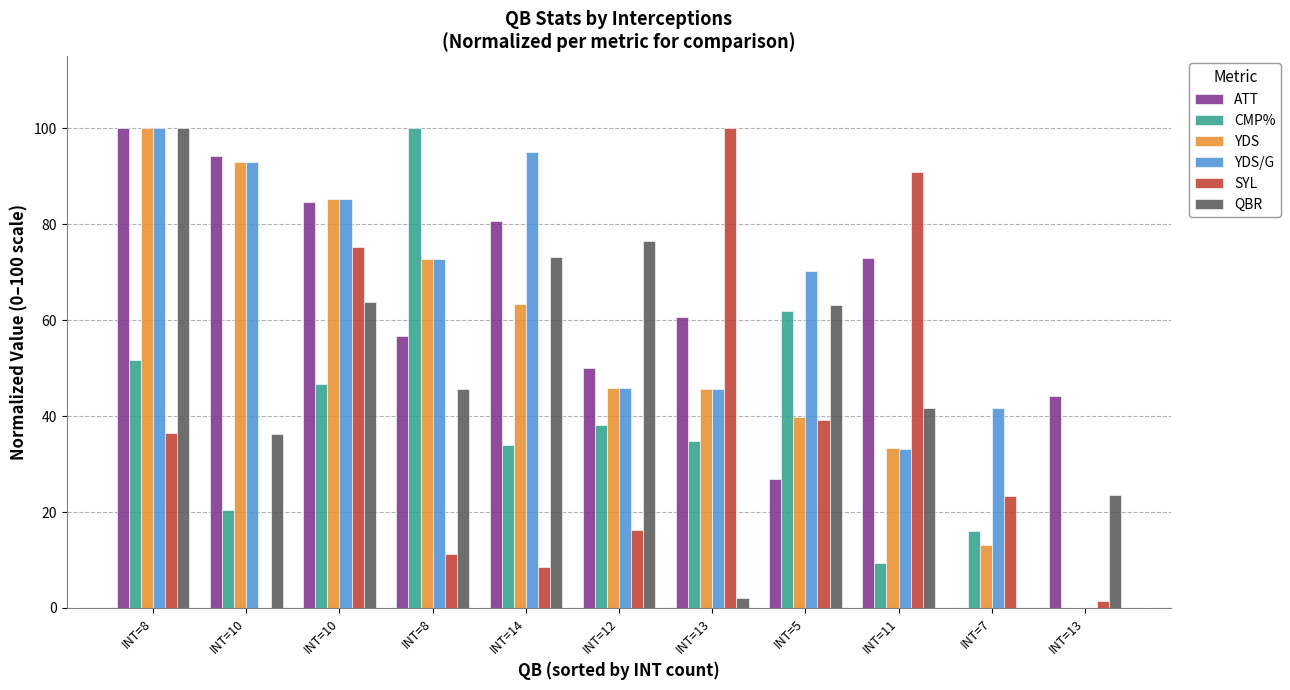

How many categories are shown in the chart?

11